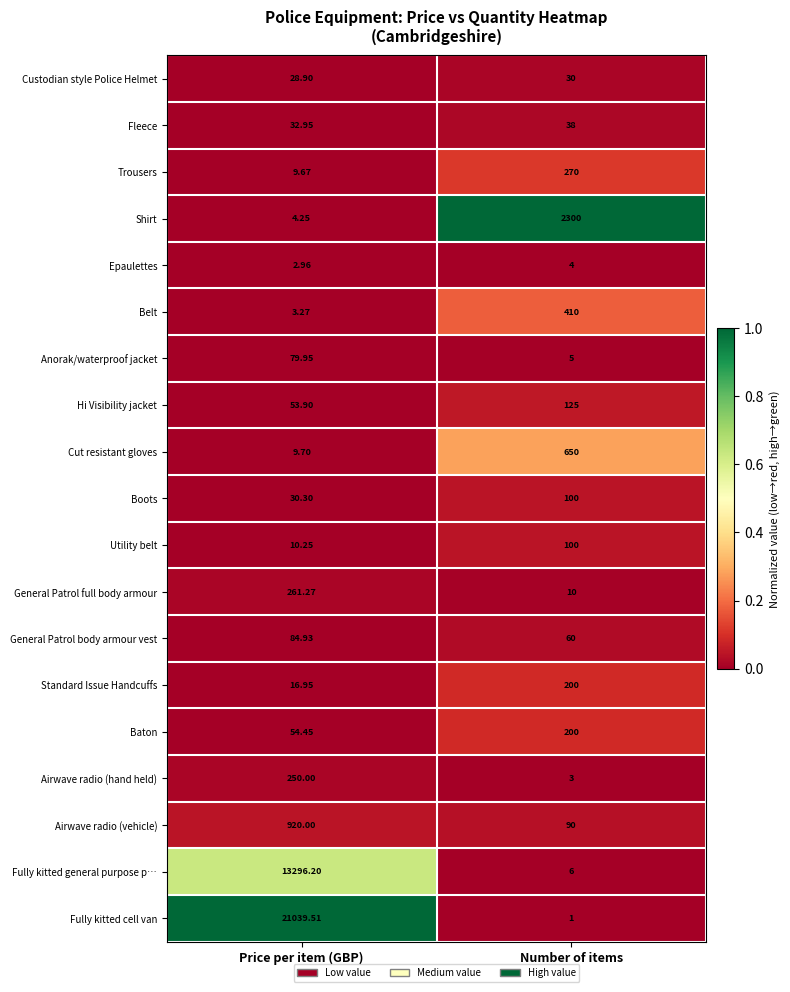

At which label is General Patrol full body armour closest to 135?

Number of items